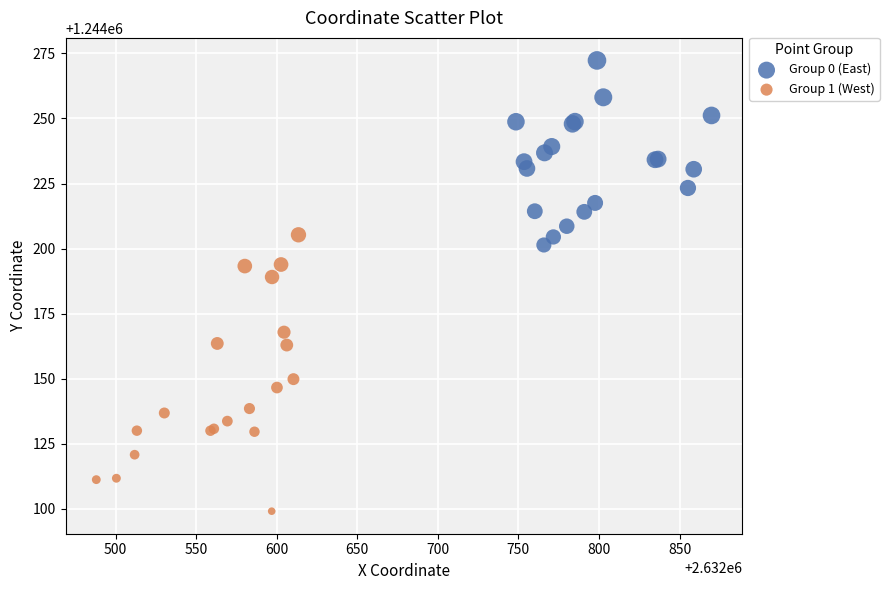

Which series reaches the minimum Y coordinate?

Group 1 (West)